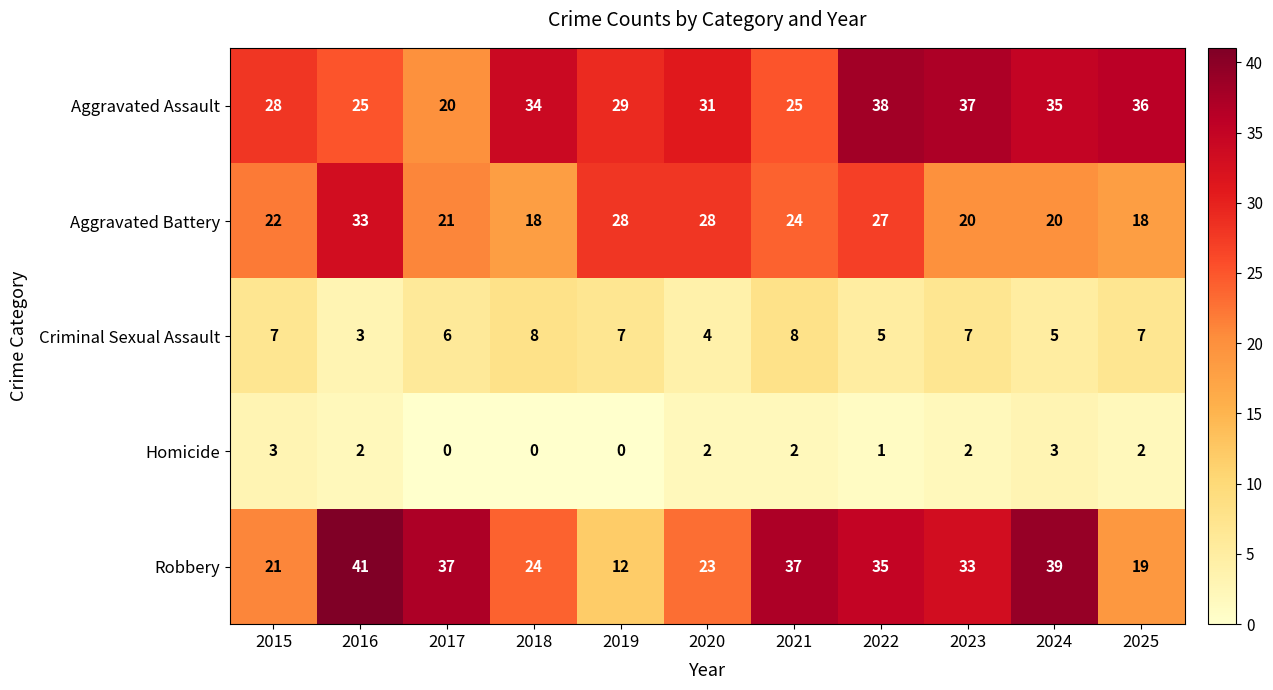

Rank the series by their maximum value, from highest to lowest.

Robbery, Aggravated Assault, Aggravated Battery, Criminal Sexual Assault, Homicide